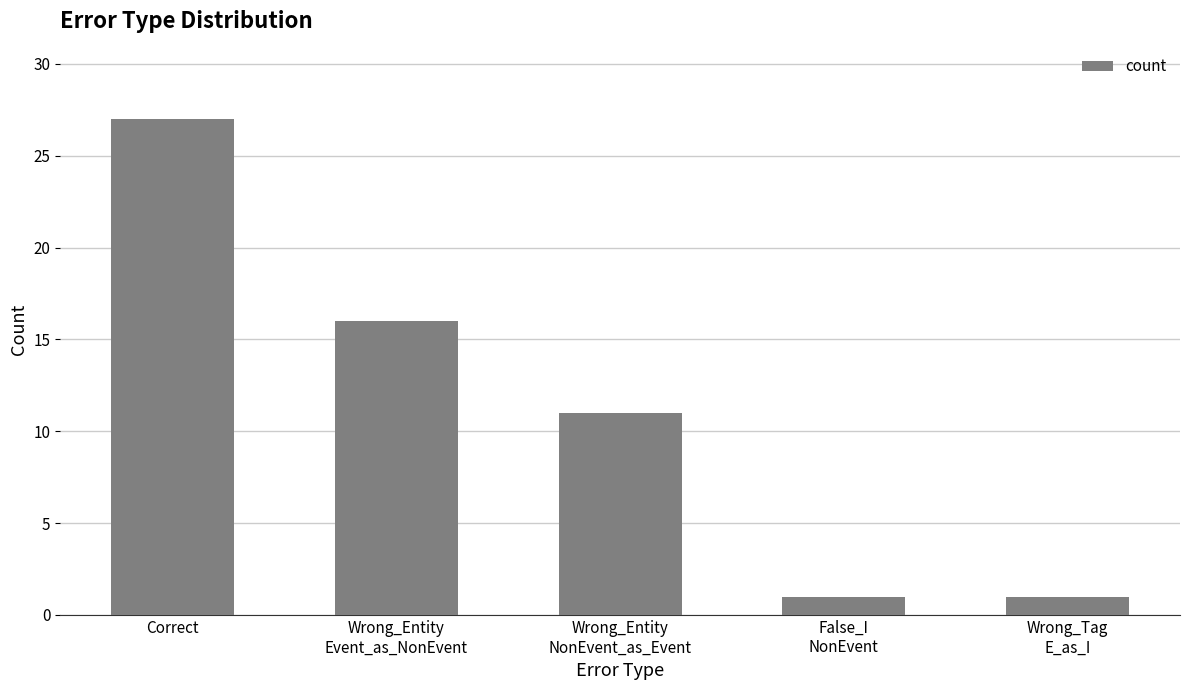

What is the minimum value shown in the chart?

1